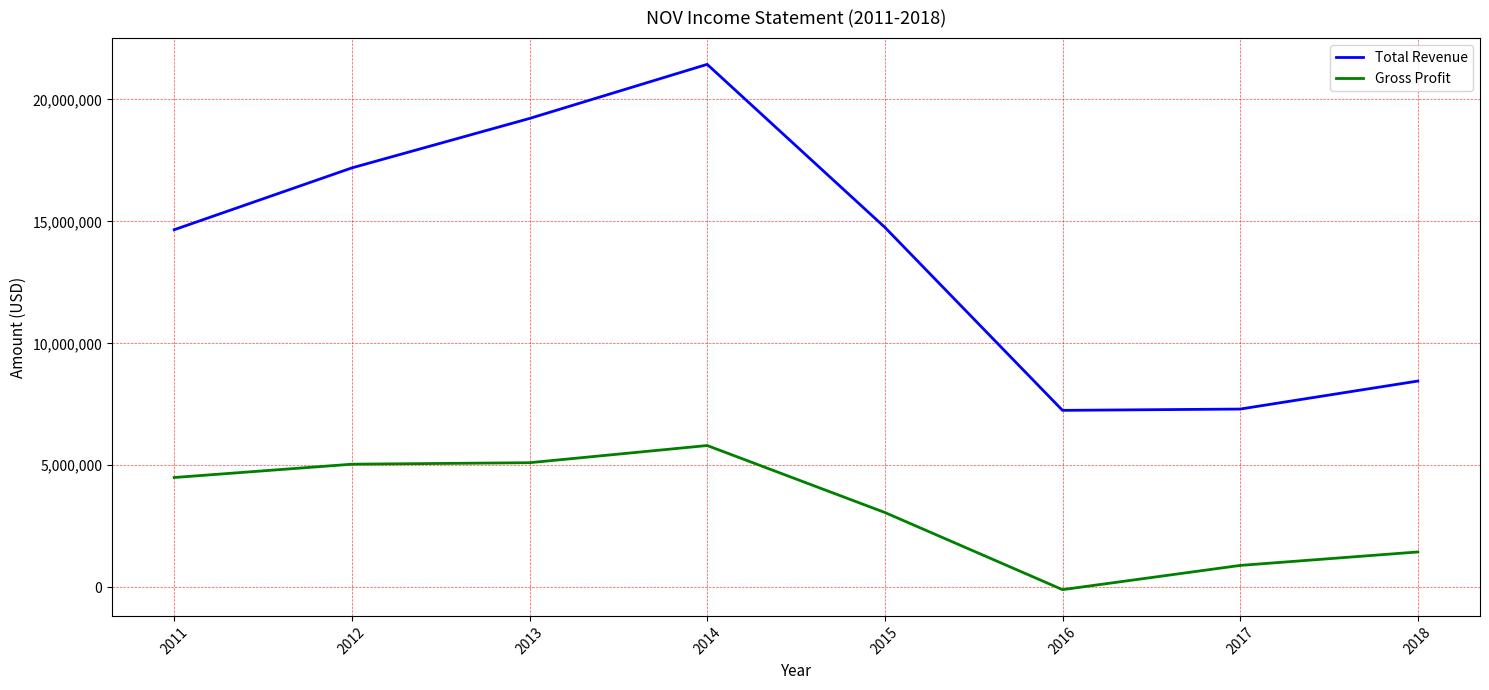

True or false: Gross Profit has more than 0 points higher than both neighbors.

True